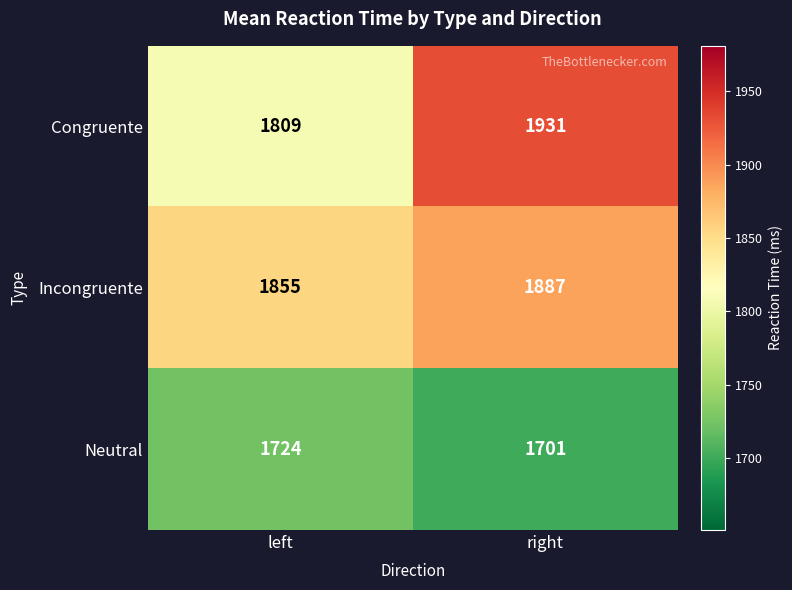

What is the maximum value for Incongruente?

1887